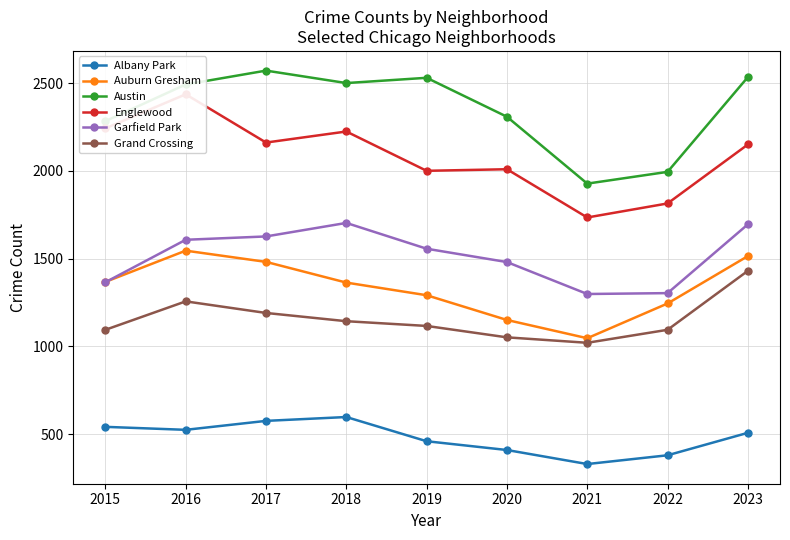

At which category does the chart reach its peak across all series?

2017